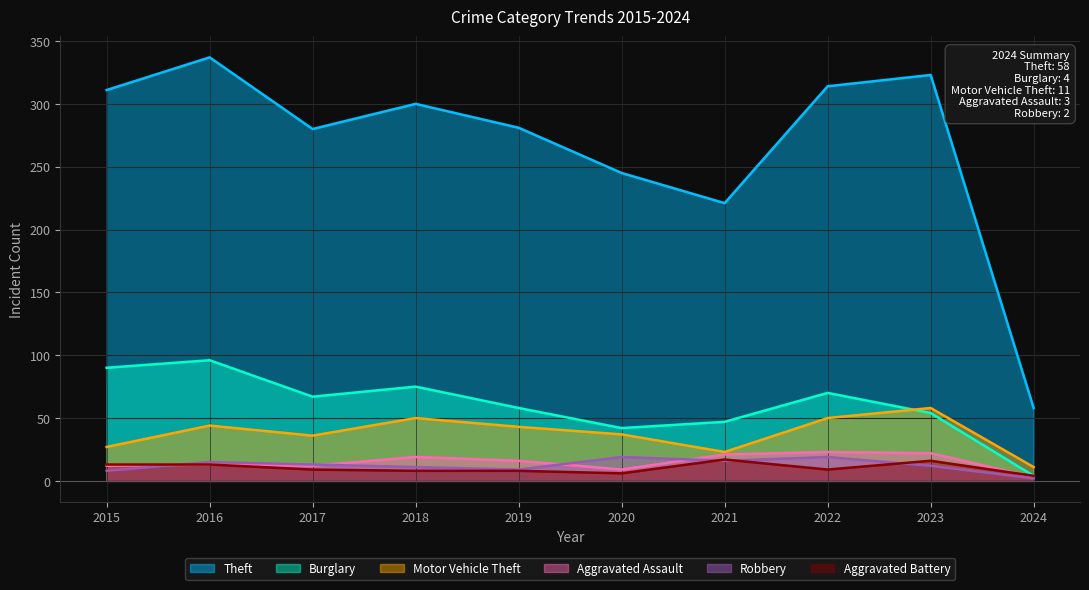

Rank the series at 2024 from lowest to highest value.

Robbery, Aggravated Assault, Burglary, Aggravated Battery, Motor Vehicle Theft, Theft